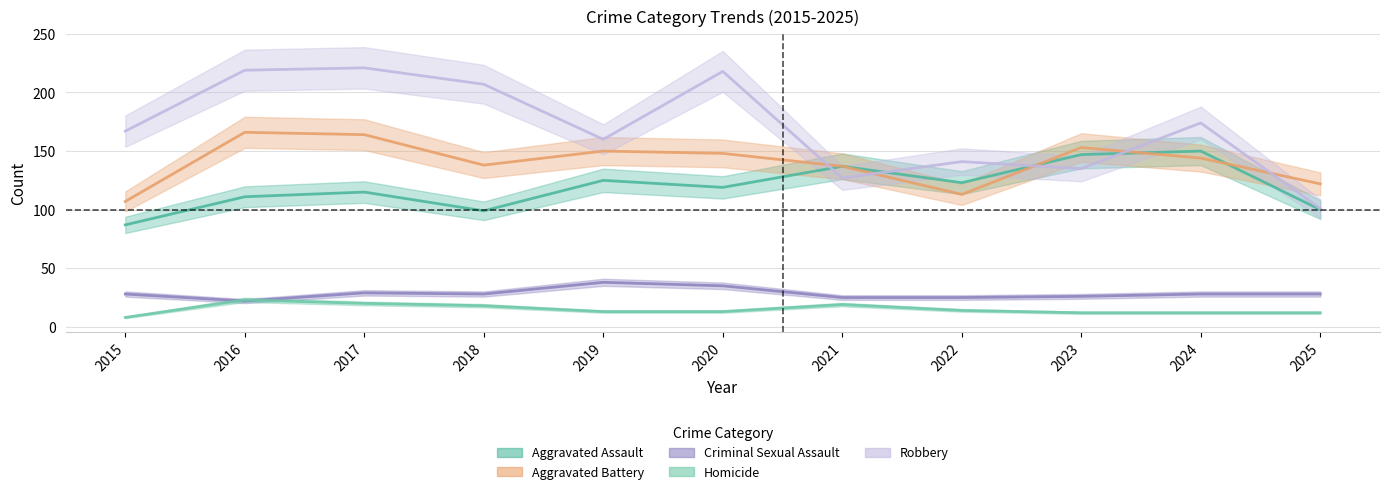

List the series in order of their peak value, highest first.

Robbery, Aggravated Battery, Aggravated Assault, Criminal Sexual Assault, Homicide